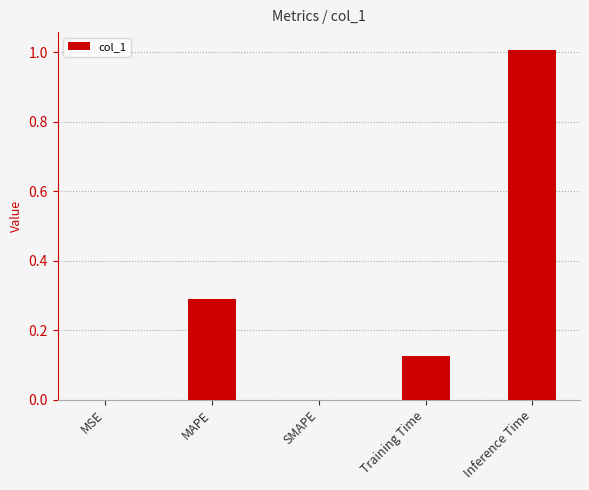

What is the sum of all values?

1.4